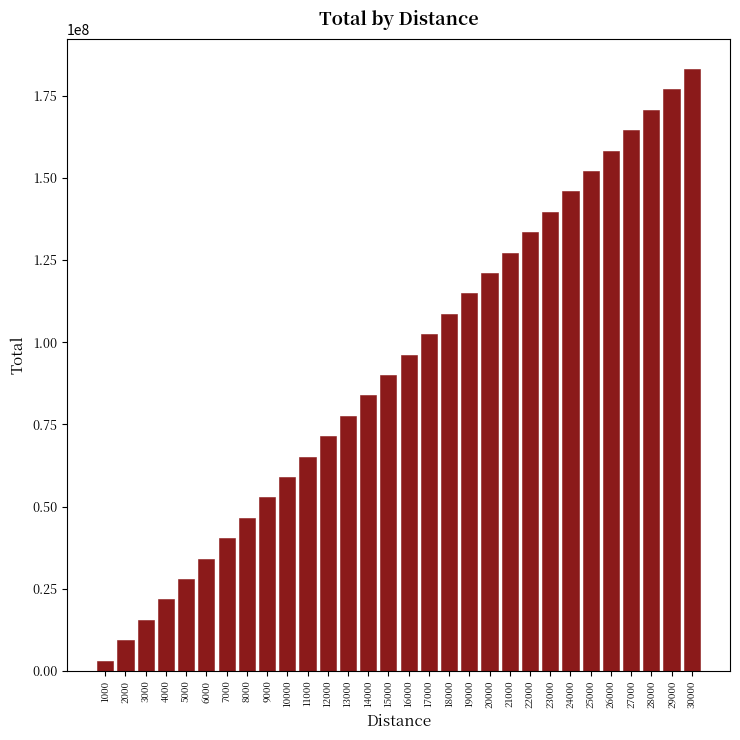

Reading left to right, transcribe all the data shown in this chart.

3104060.6	9312181.8	15520302.8	21728423.5	27936543.6	34144663.2	40352782.0	46560900.0	52769016.9	58977132.7	65185247.2	71393360.3	77601471.9	83809581.7	90017689.7	96225795.8	102433899.8	108642001.5	114850100.9	121058197.8	127266292.1	133474383.5	139682472.1	145890557.7	152098640.1	158306719.1	164514794.7	170722866.8	176930935.1	183138999.6